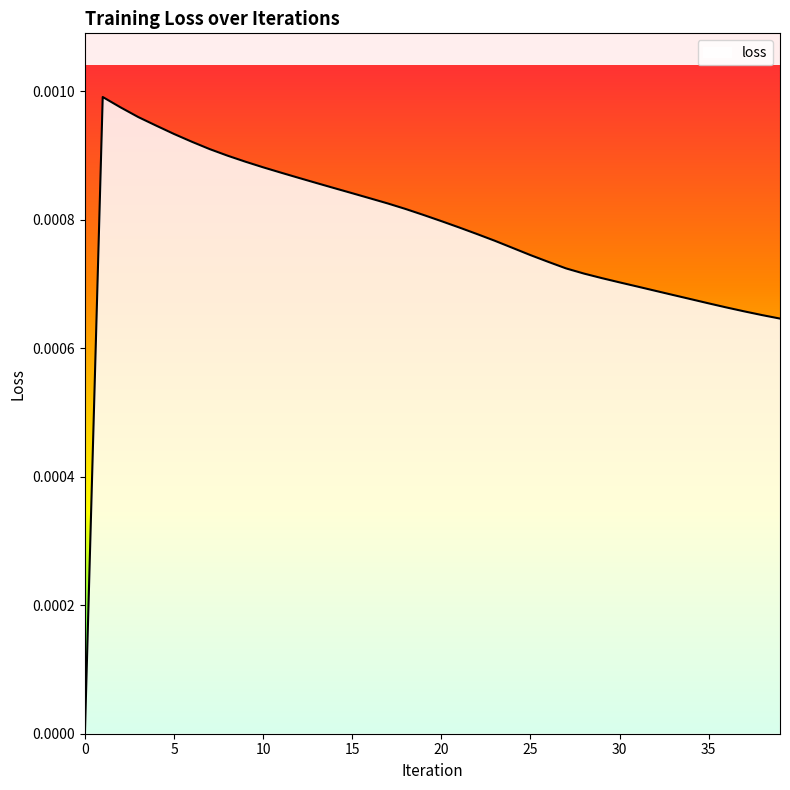

Does the chart have visible grid lines?

No